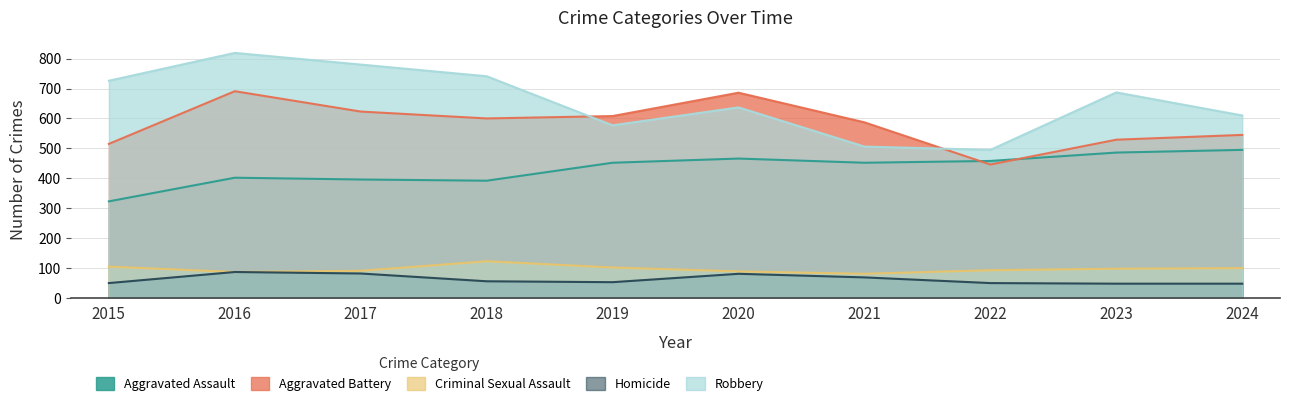

List the series in order of their peak value, lowest first.

Homicide, Criminal Sexual Assault, Aggravated Assault, Aggravated Battery, Robbery